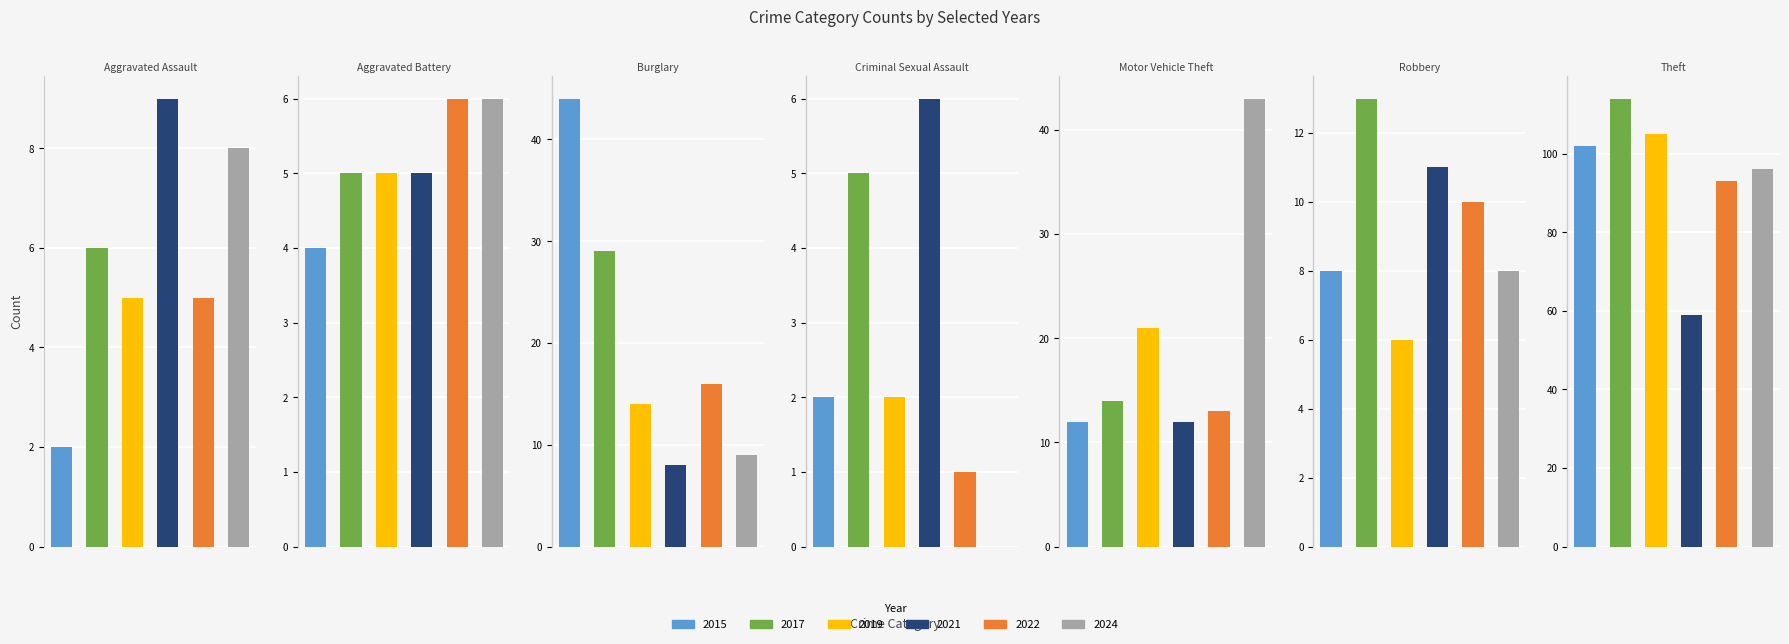

How many data points does each series have?

7